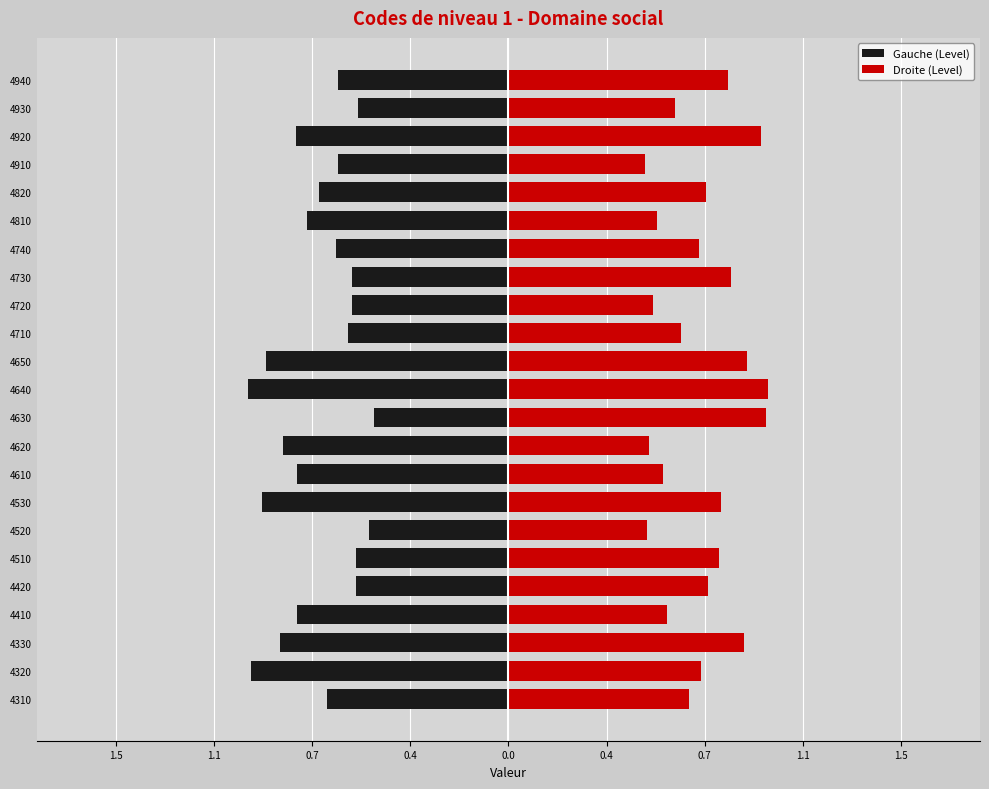

What is the minimum value shown in the chart?

-1.0